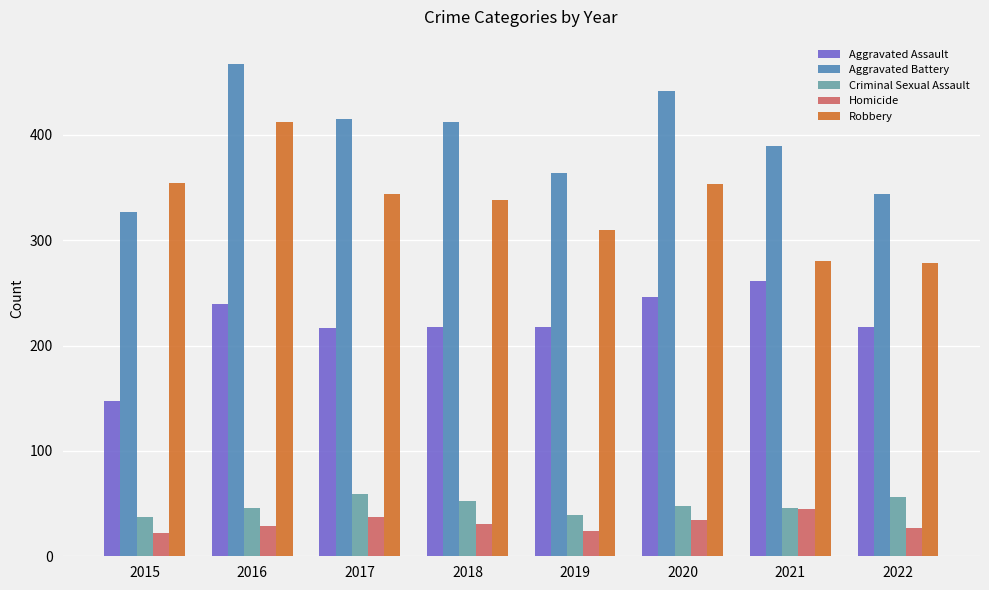

Is the value of Aggravated Battery at 2015 greater than the value of Homicide at 2018?

Yes